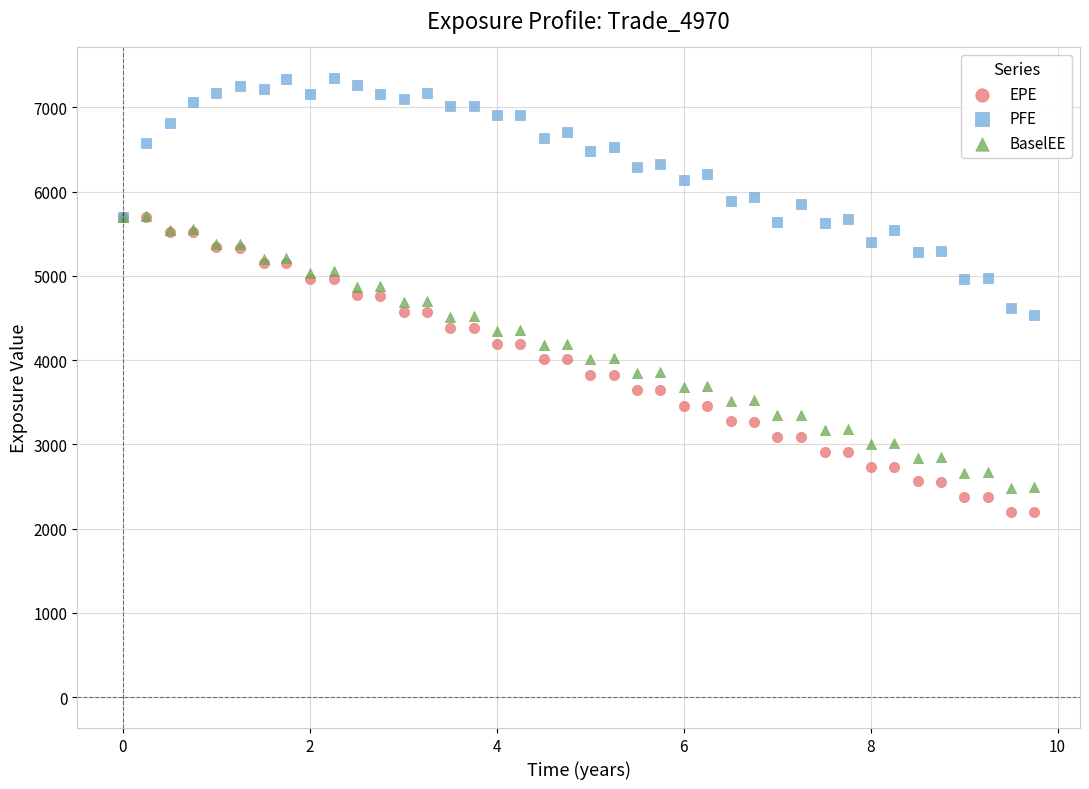

Which series reaches the minimum Y coordinate?

EPE